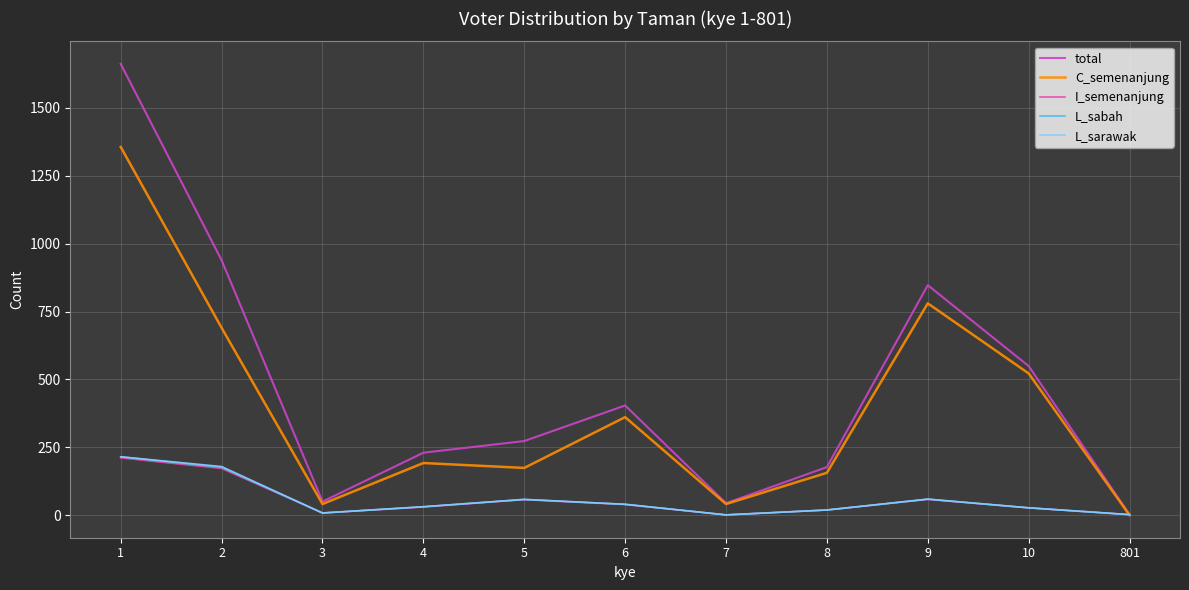

Is the value of I_semenanjung at 5 greater than the value of total at 801?

Yes